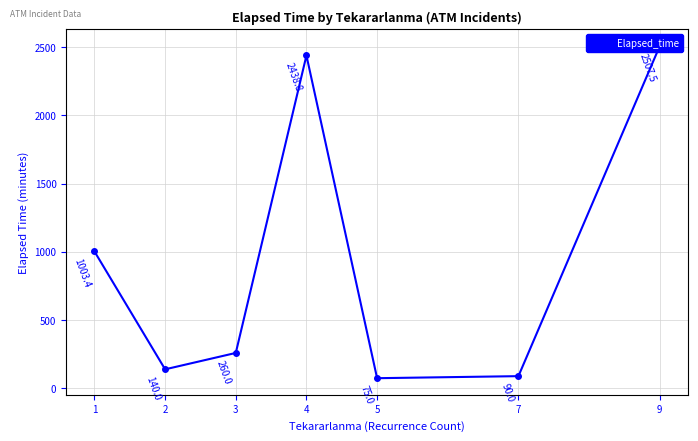

How many values exceed 260?

3